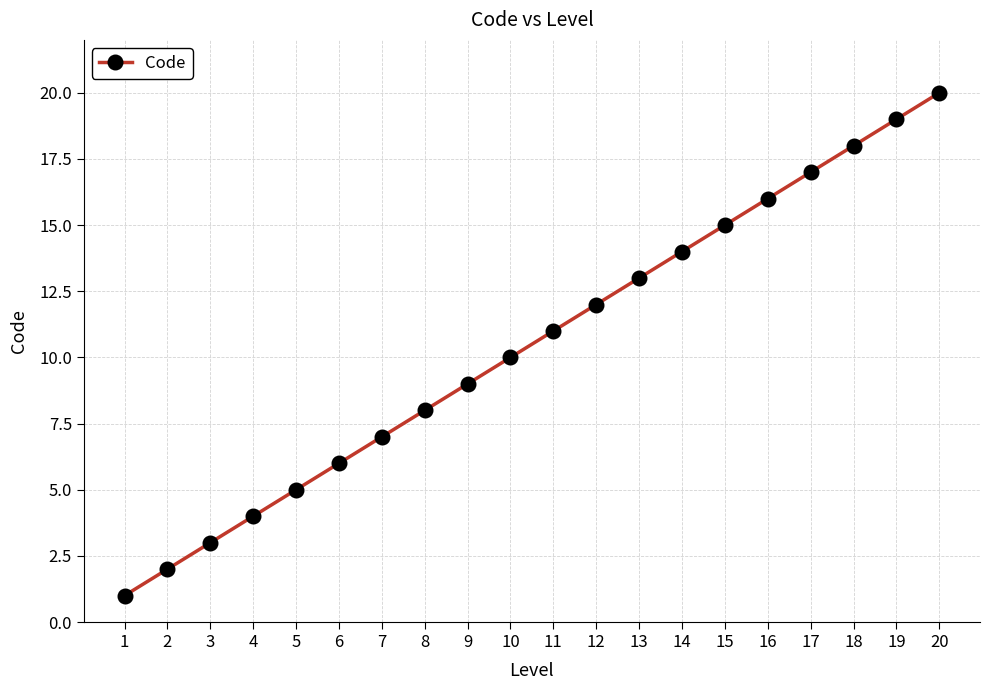

The chart shows a value of 20 at 20. True or false?

True